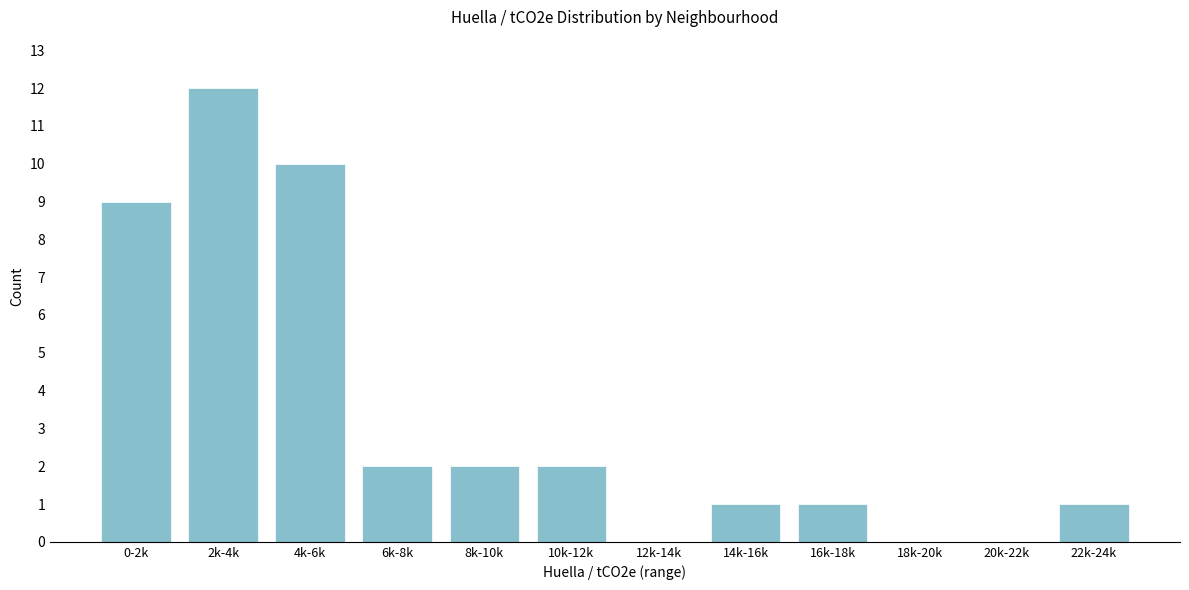

Reading right to left, transcribe all the data shown in this chart.

22k-24k=1	20k-22k=0	18k-20k=0	16k-18k=1	14k-16k=1	12k-14k=0	10k-12k=2	8k-10k=2	6k-8k=2	4k-6k=10	2k-4k=12	0-2k=9